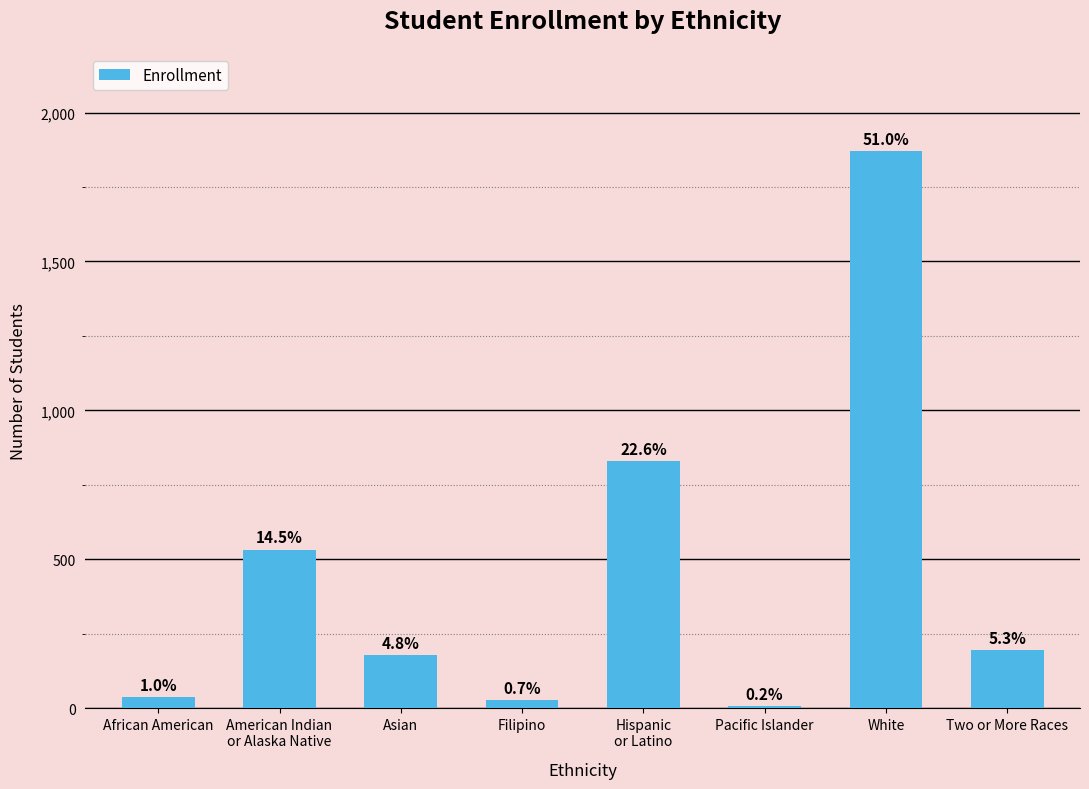

Reading right to left, transcribe all the data shown in this chart.

194	1871	6	829	27	177	532	36